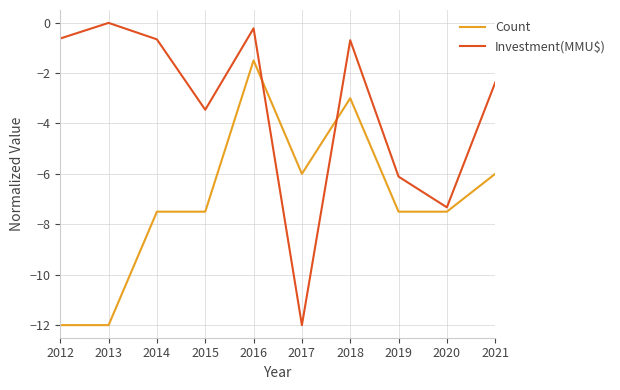

What is the difference between the second highest and minimum values in the Investment(MMU$) series?

11.8